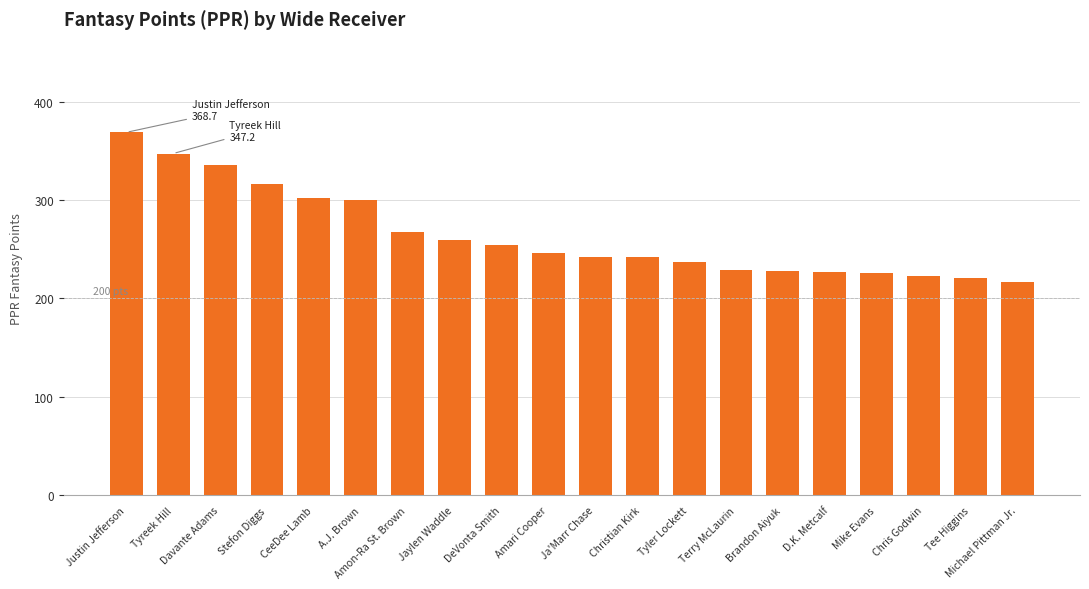

The value at Christian Kirk is 404.3. True or false?

False